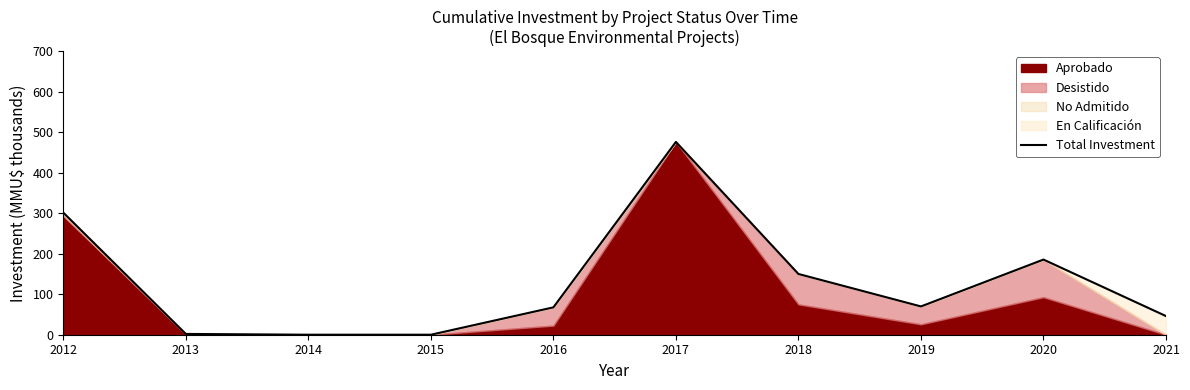

Reading left to right, transcribe all the data shown in this chart.

301.5	1.9	0.0	0.0	67.6	476.0	150.0	69.8	185.6	46.0